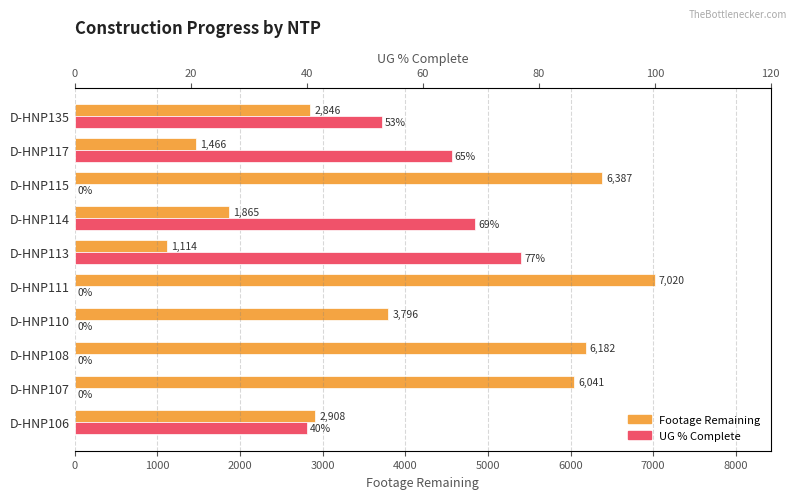

The value of UG % Complete at D-HNP106 is 60. True or false?

False